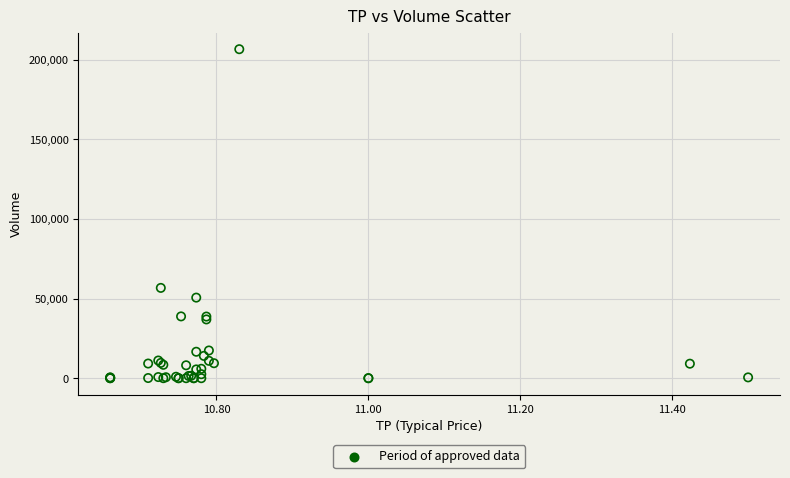

What Y value in the scatter plot is closest to 103300?

56700